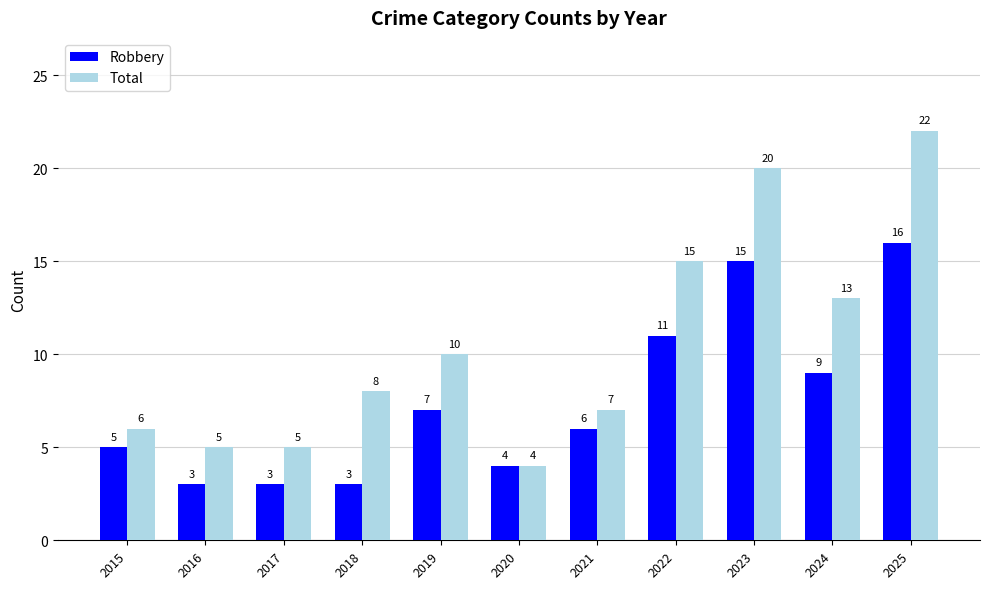

Reading left to right, list all the values displayed in this chart.

Robbery: 2015=5	2016=3	2017=3	2018=3	2019=7	2020=4	2021=6	2022=11	2023=15	2024=9	2025=16
Total: 2015=6	2016=5	2017=5	2018=8	2019=10	2020=4	2021=7	2022=15	2023=20	2024=13	2025=22